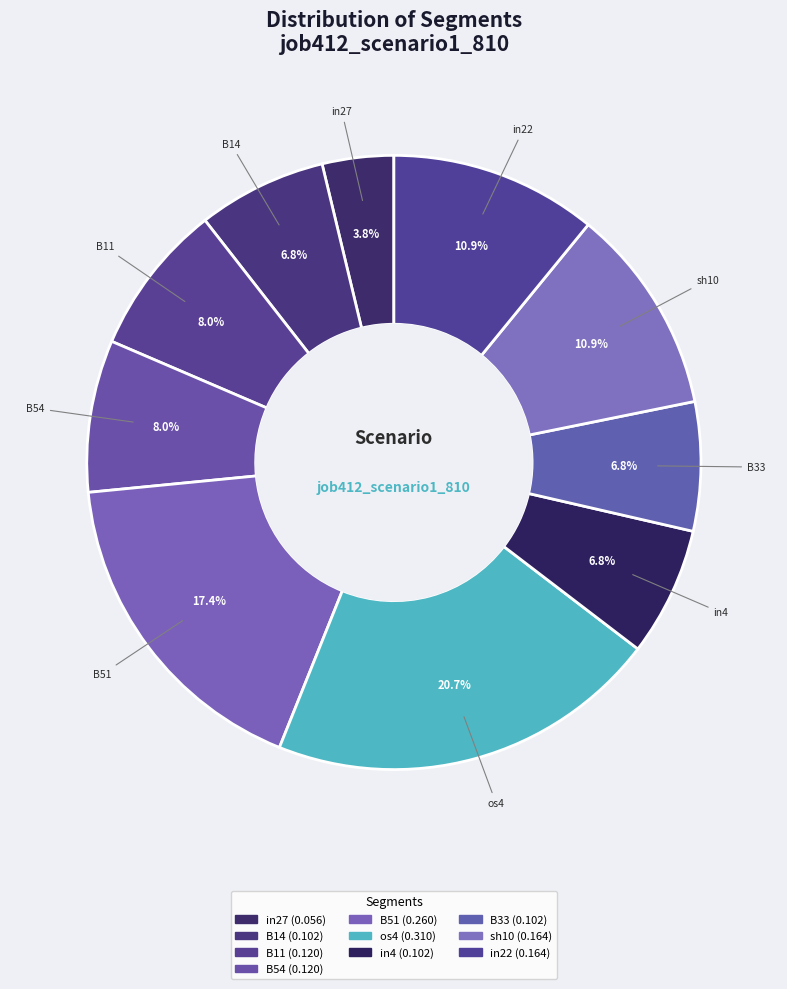

How many slices are in this pie chart?

10